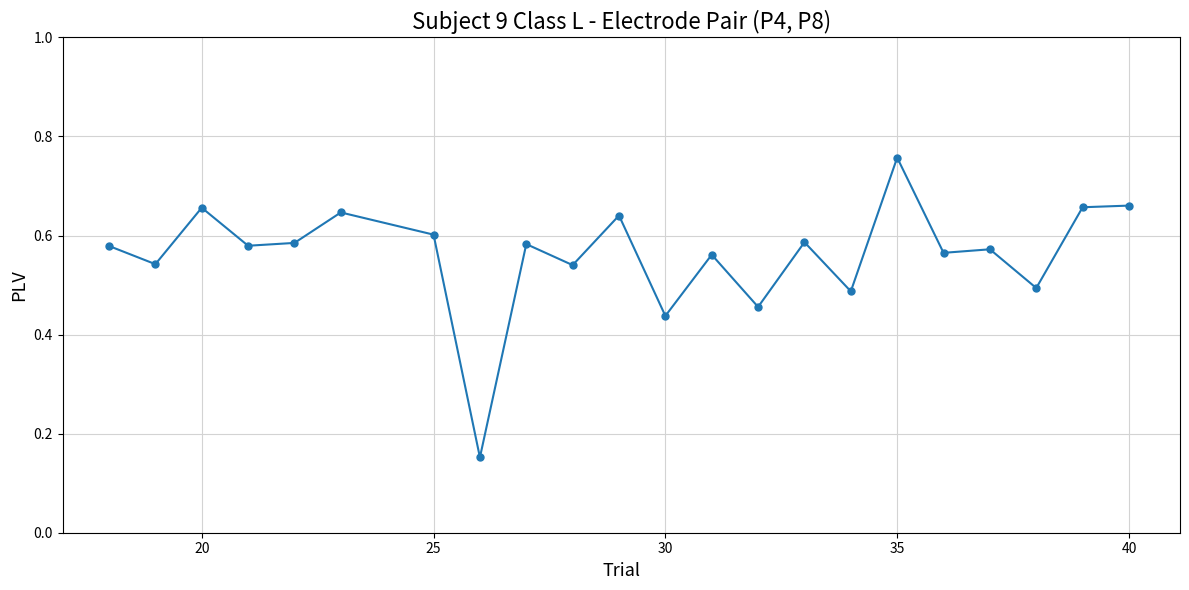

What is the sum of all values?

12.3